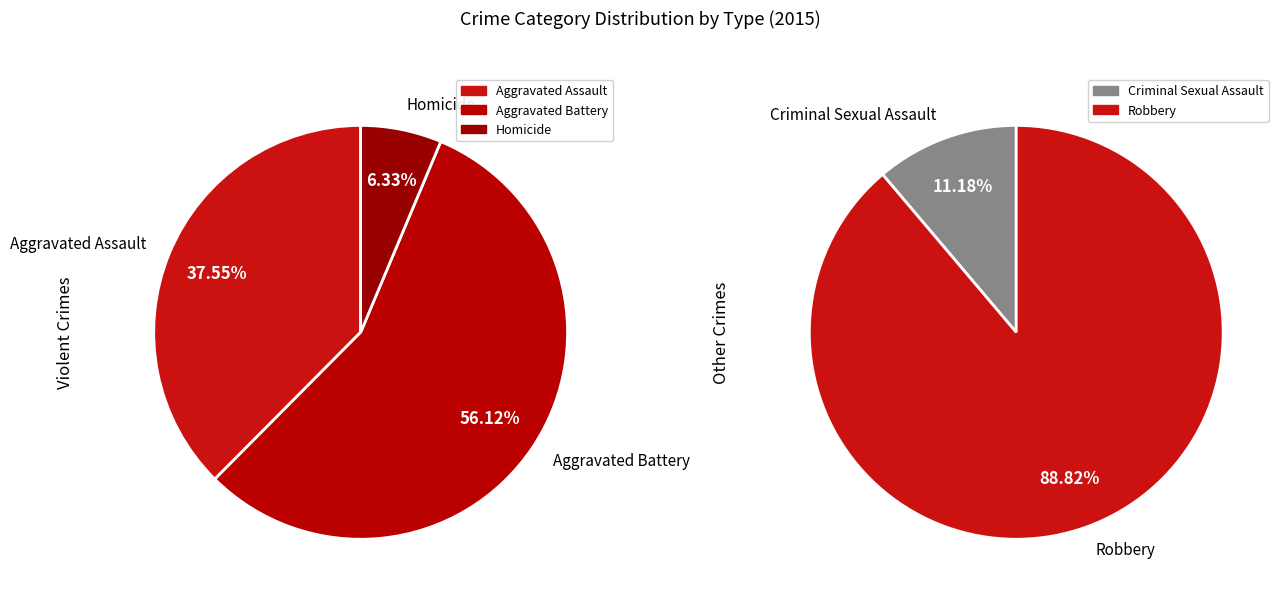

True or false: Robbery accounts for 42% of the total.

False